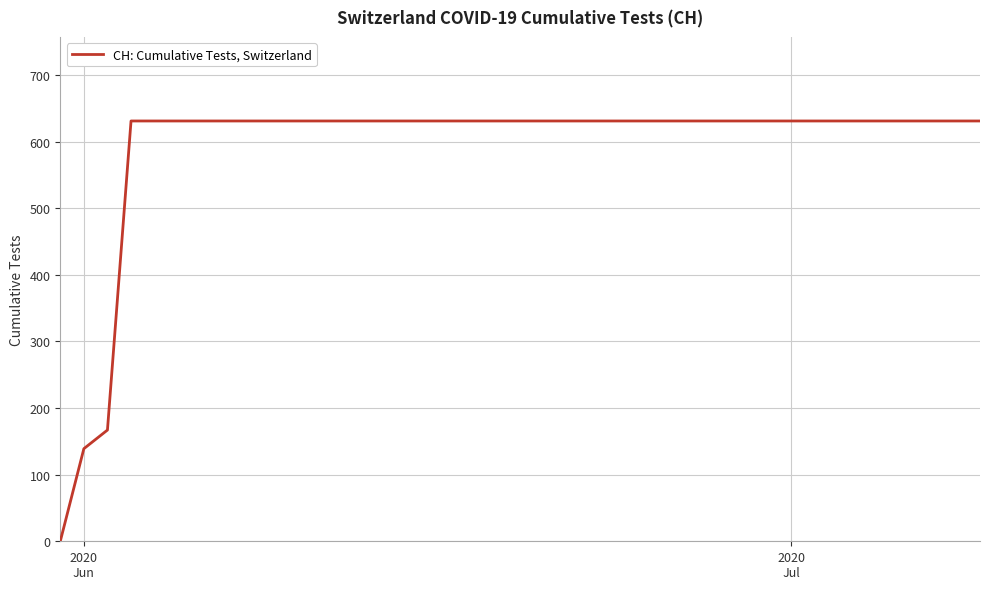

What is the maximum value shown in the chart?

631